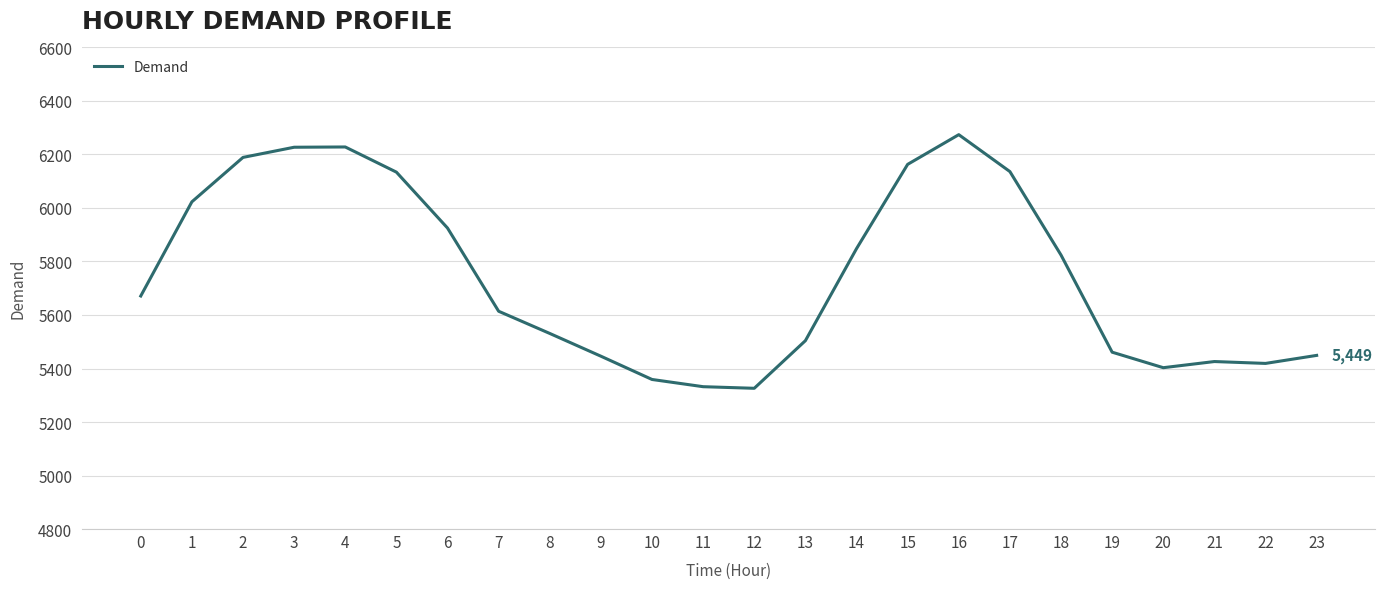

True or false: the data has more than 1 interior local peaks.

True